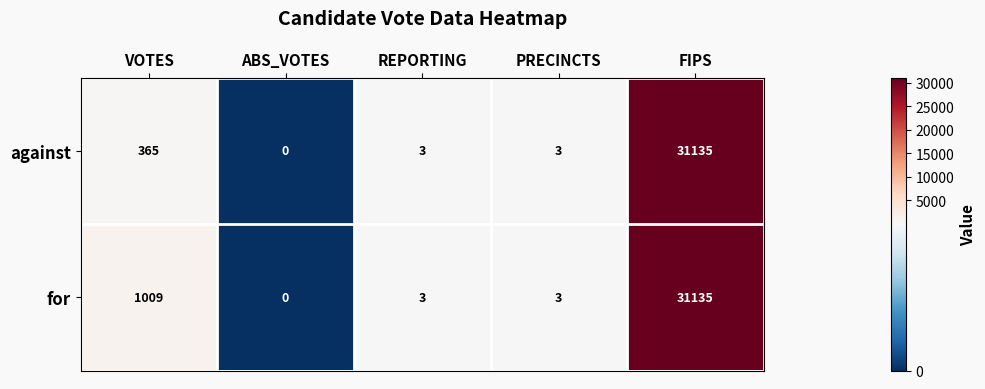

True or false: for has a value of 5 at REPORTING.

False